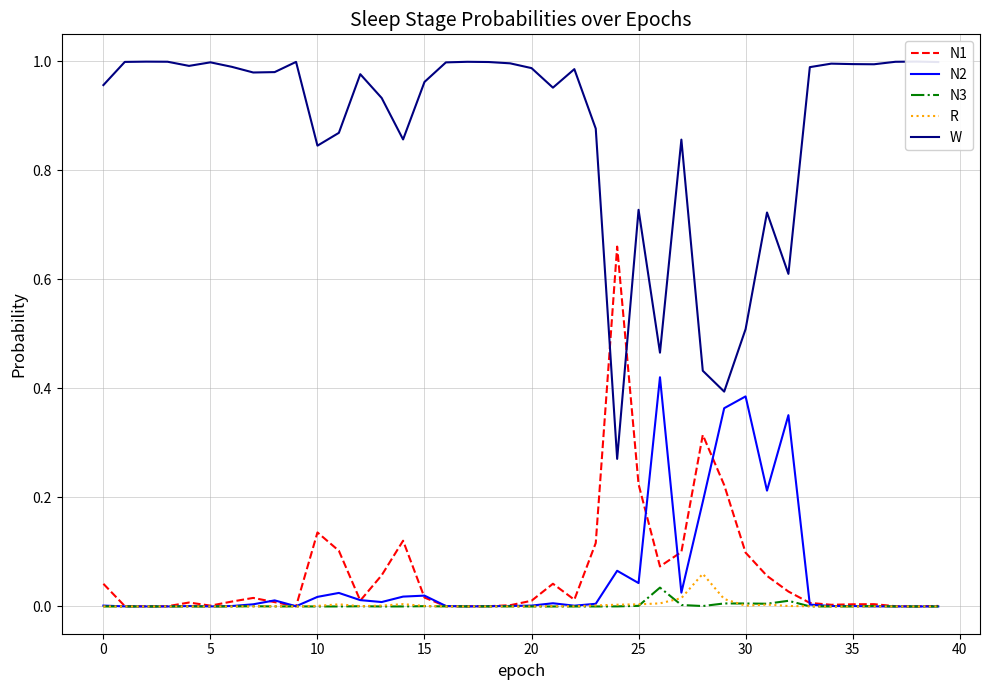

What is the difference between the maximum and second lowest values in the N1 series?

0.7